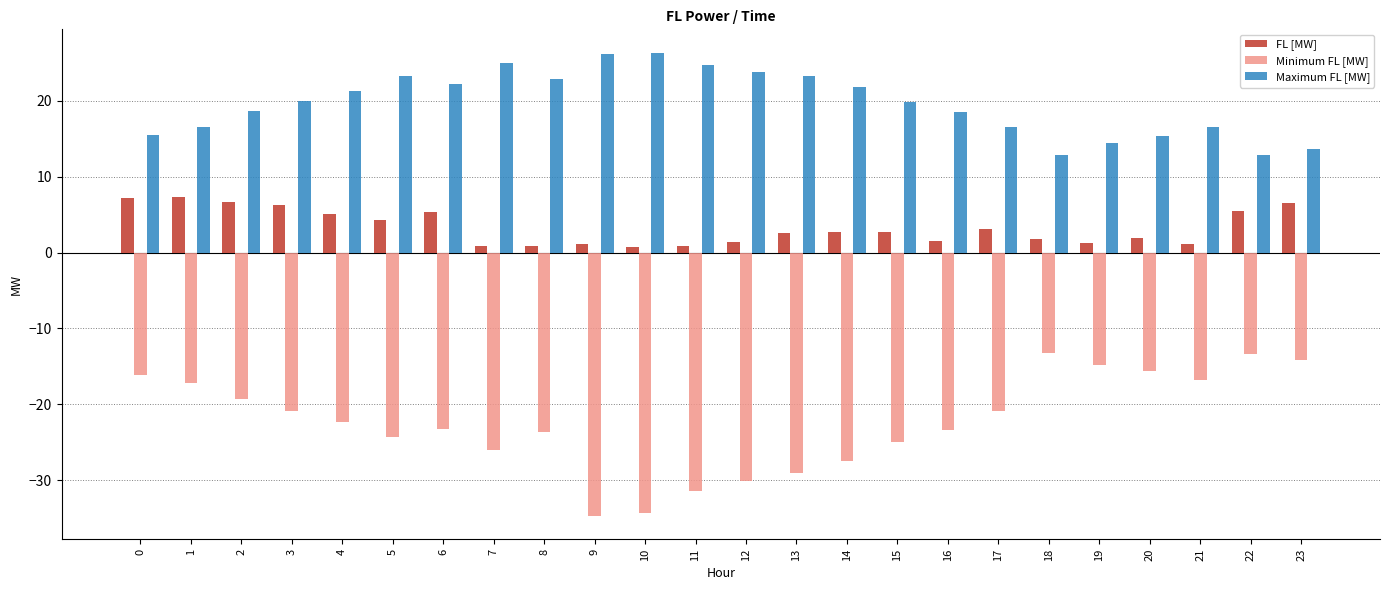

True or false: Minimum FL [MW] has a value of -51.0 at 12.

False